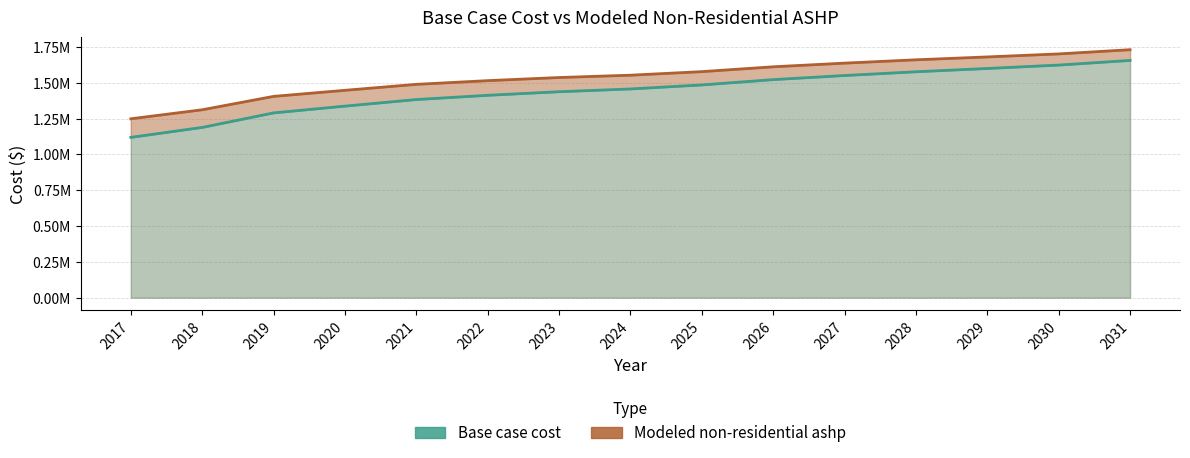

What are all the series names shown in the legend?

Base case cost, Modeled non-residential ashp